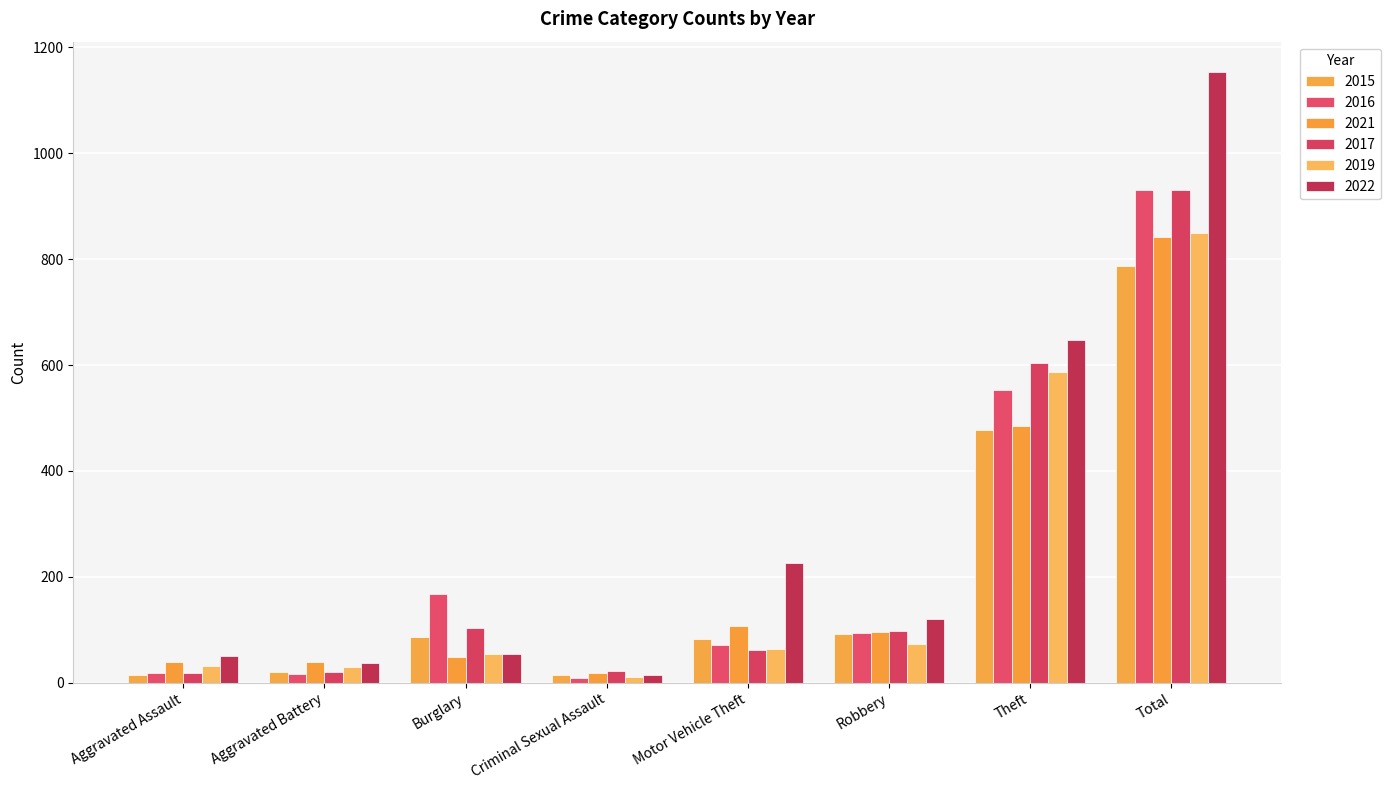

What position from the left is Aggravated Battery?

2